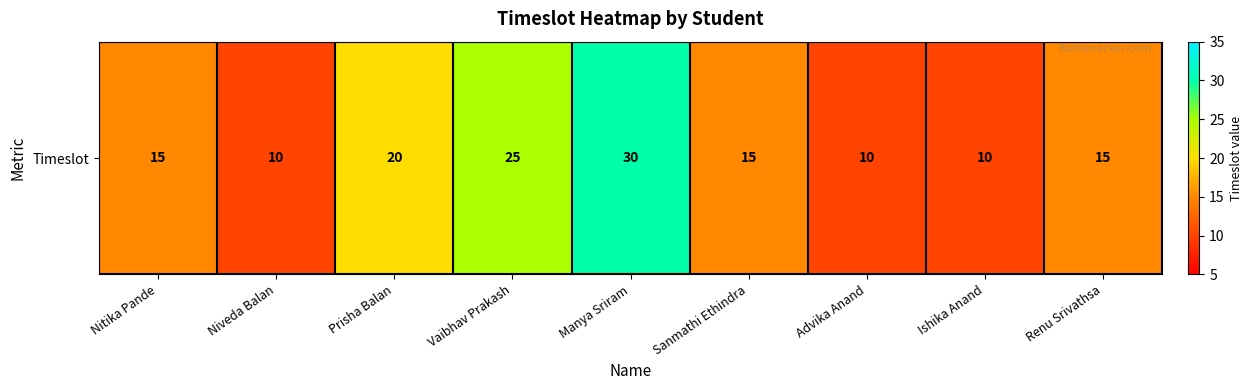

Reading left to right, list all the values displayed in this chart.

Nitika Pande=15	Niveda Balan=10	Prisha Balan=20	Vaibhav Prakash=25	Manya Sriram=30	Sanmathi Ethindra=15	Advika Anand=10	Ishika Anand=10	Renu Srivathsa=15